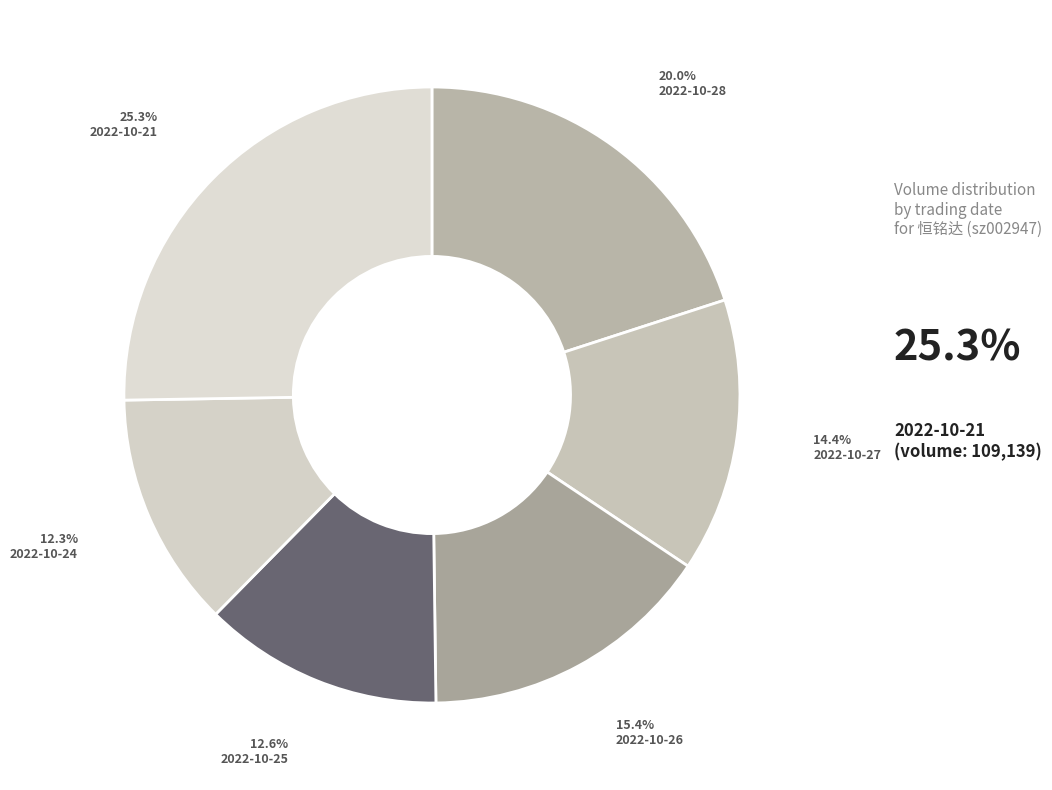

How many segments does this pie chart have?

6